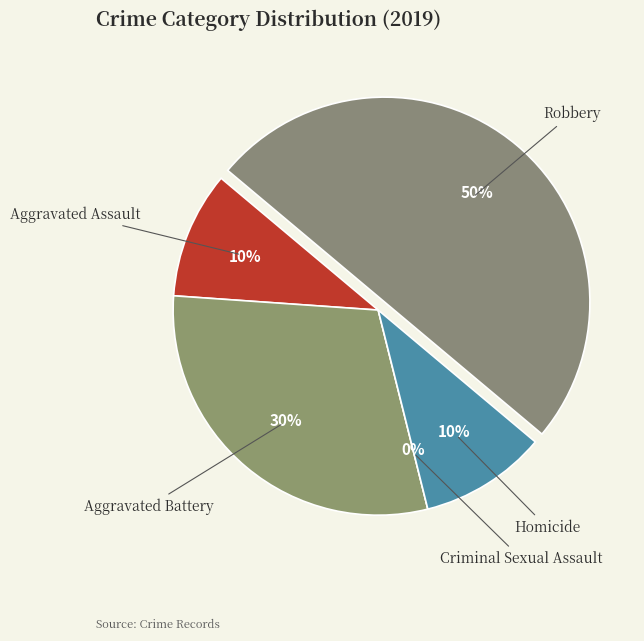

What is the largest slice in the pie chart?

Robbery